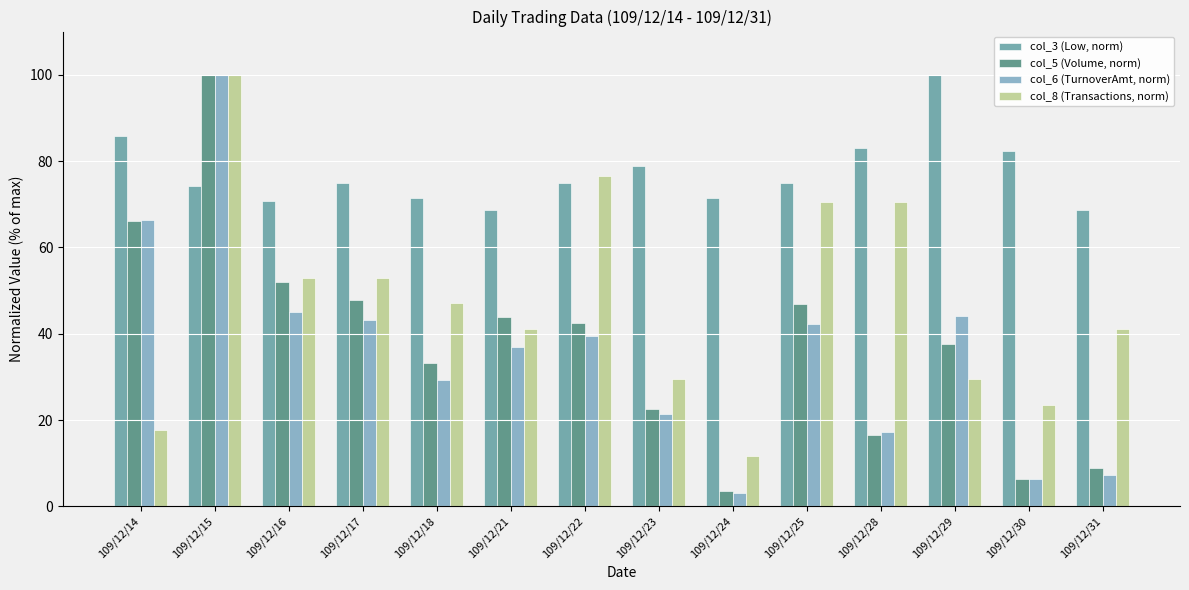

What is the spread (max minus min) of values at 109/12/15?

25.9